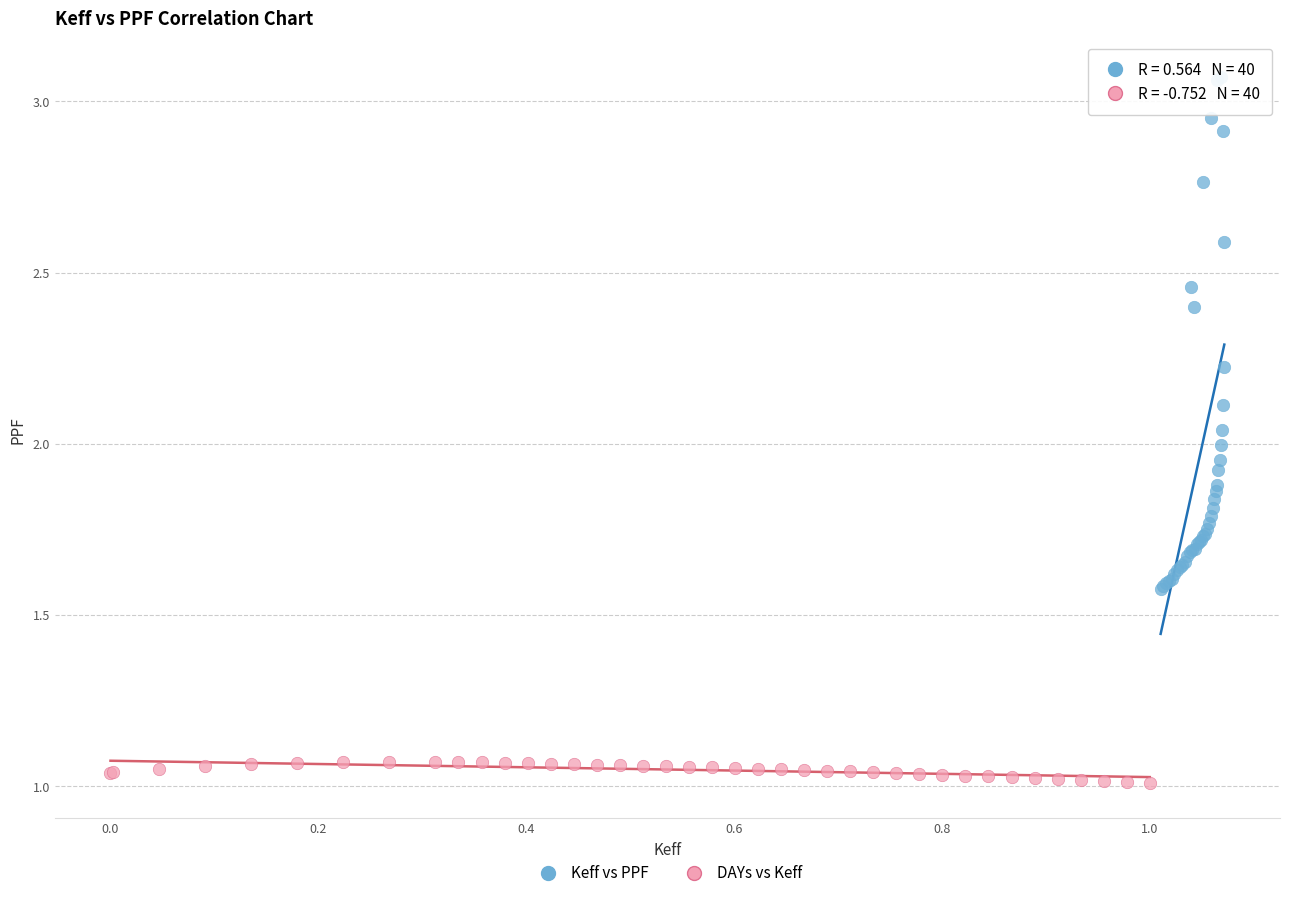

Which series reaches the minimum Y coordinate?

DAYs vs Keff